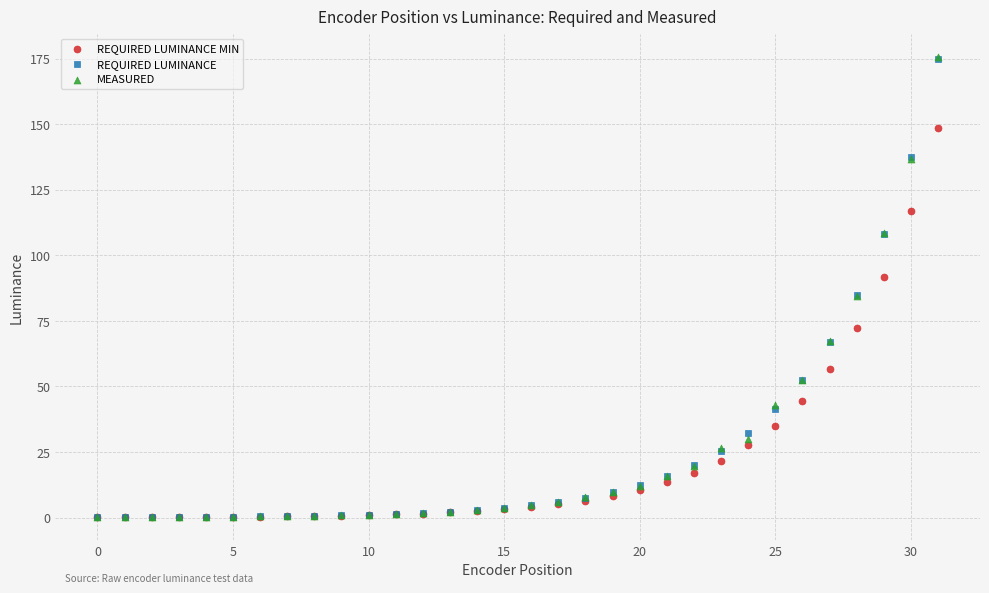

What are all the series names shown in the legend?

REQUIRED LUMINANCE MIN, REQUIRED LUMINANCE, MEASURED